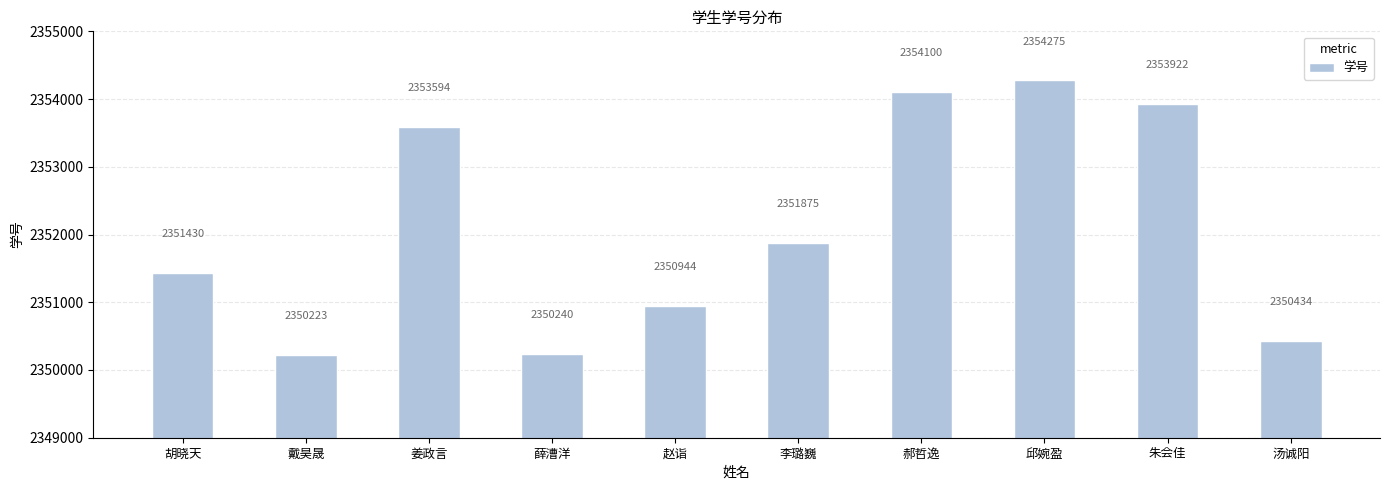

Reading right to left, transcribe all the data shown in this chart.

汤诚阳=2350434	朱会佳=2353922	邱婉盈=2354275	郝哲逸=2354100	李璐巍=2351875	赵诣=2350944	薛漕洋=2350240	姜政言=2353594	戴昊晟=2350223	胡晓天=2351430